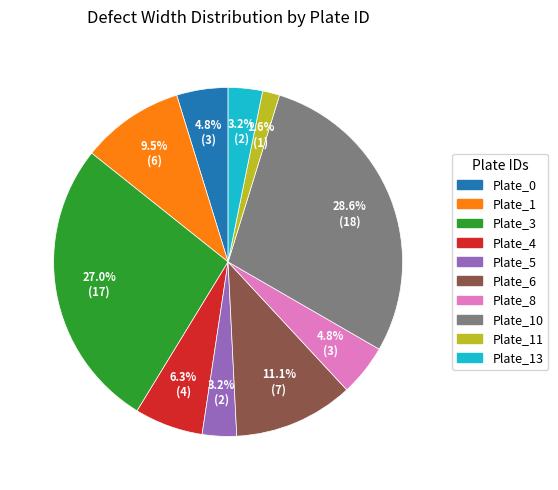

What portion of the pie excludes Plate_4?

93.7%